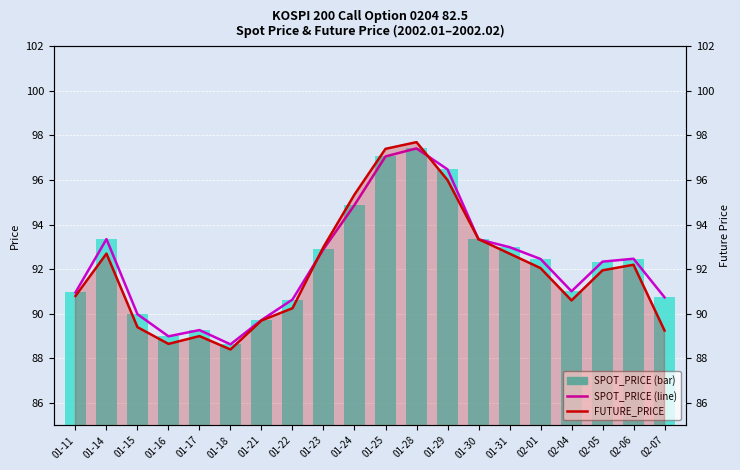

What are all the series names shown in the legend?

SPOT_PRICE, FUTURE_PRICE